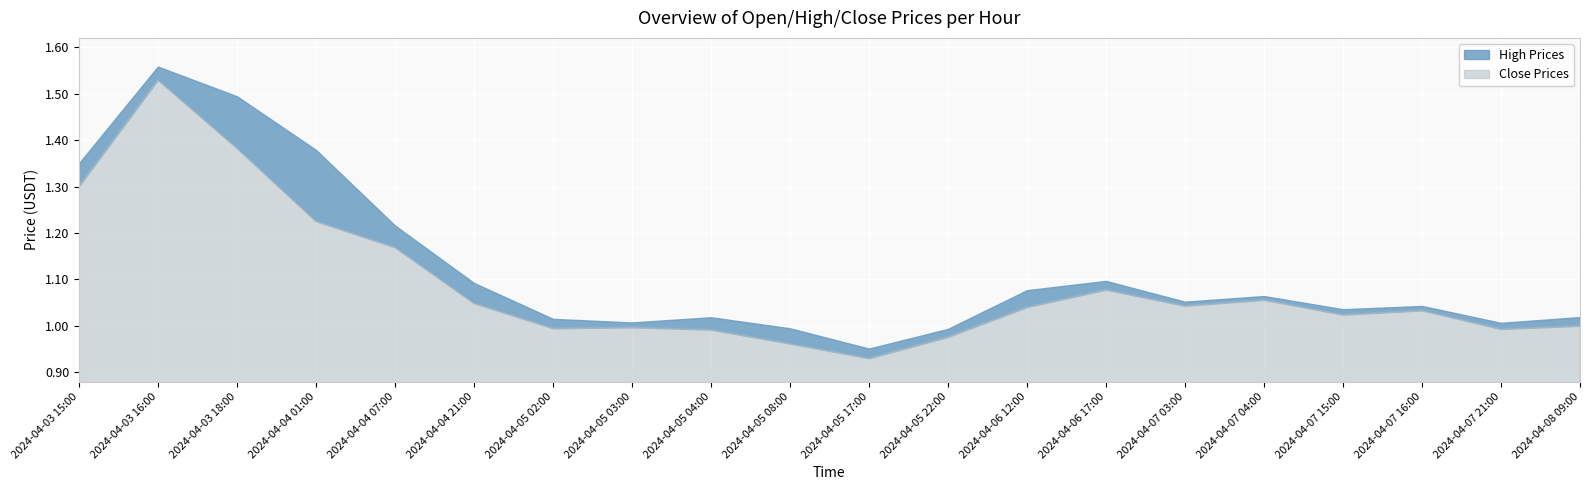

What is the sum of the high values at 2024-04-04 01:00 and 2024-04-03 15:00?

2.7